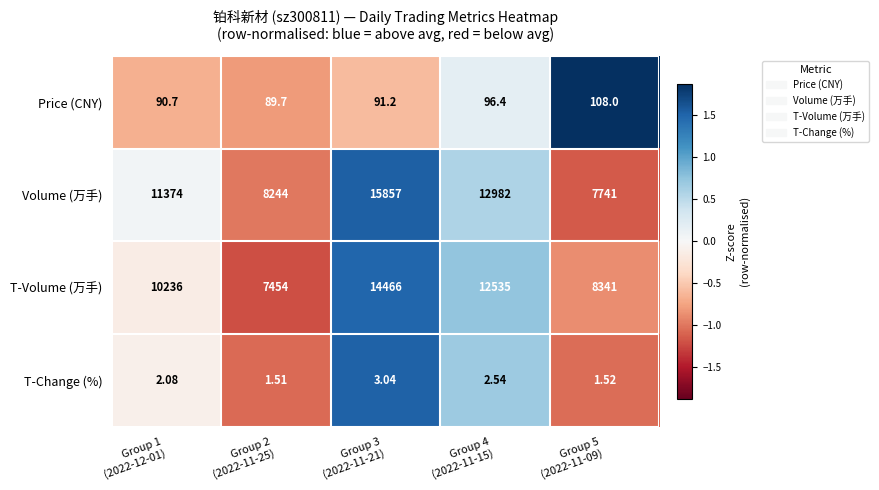

How many series are shown in this chart?

4